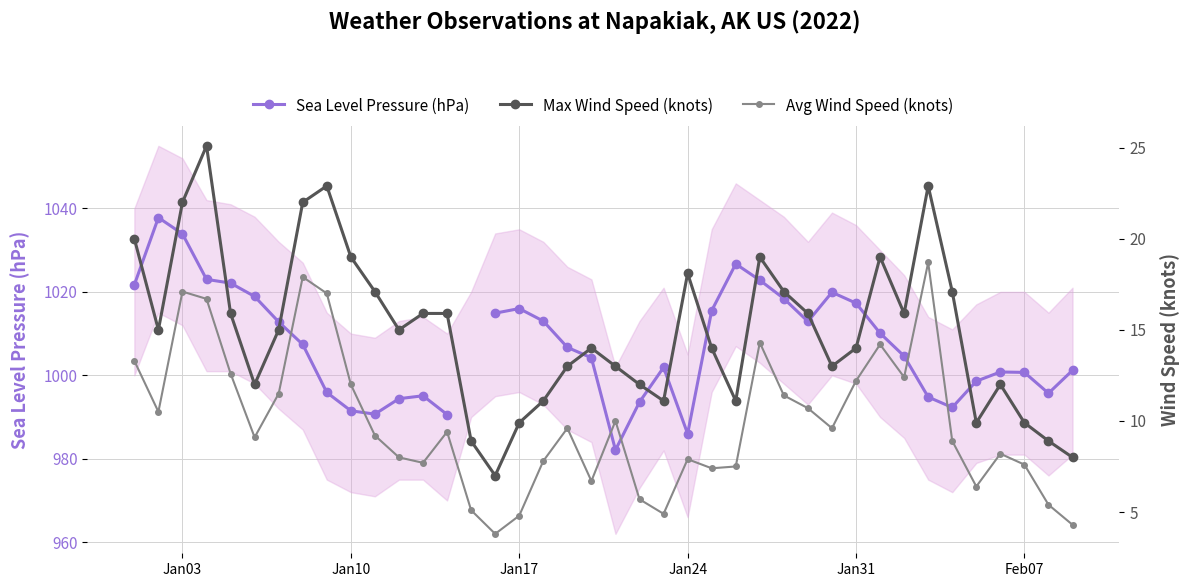

What is the value of the Max Wind Speed (knots) point at the 5th from the left?

15.9